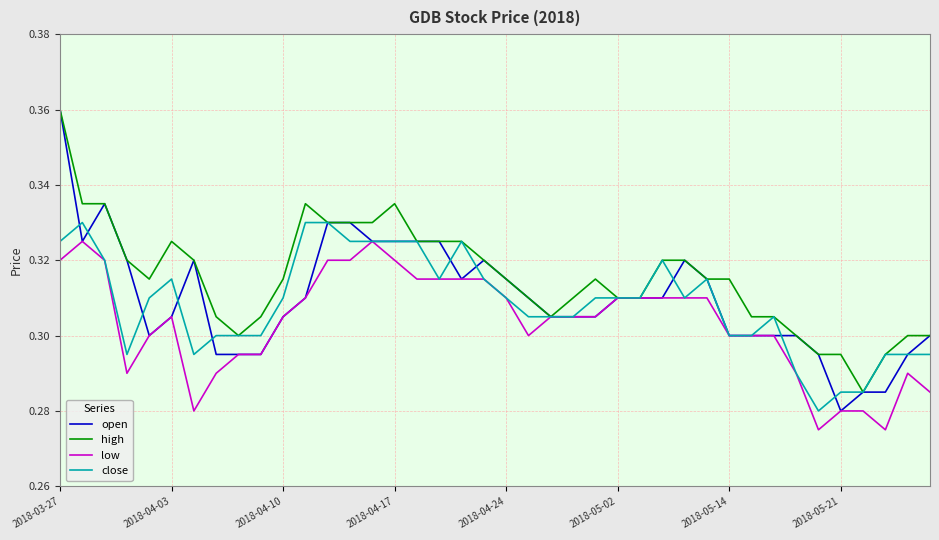

Which series has the largest range (max minus min)?

open